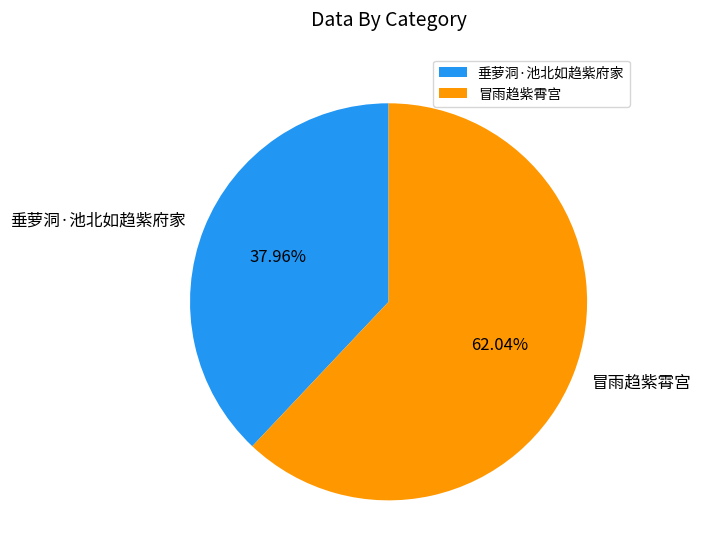

To the nearest percent, what is the difference between the largest and smallest slice percentages?

24%